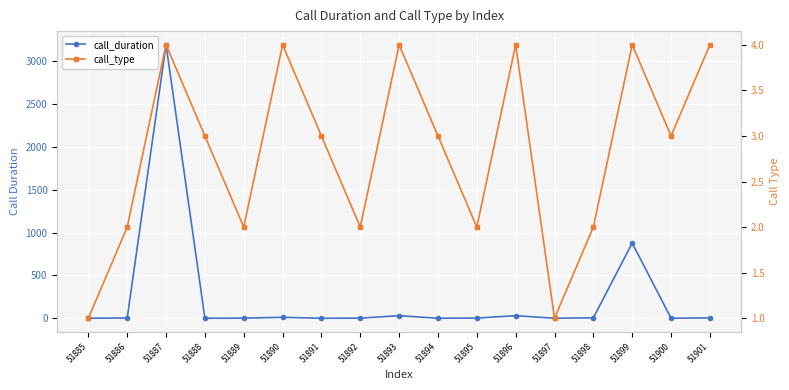

At which label does call_duration first exceed 2?

51886